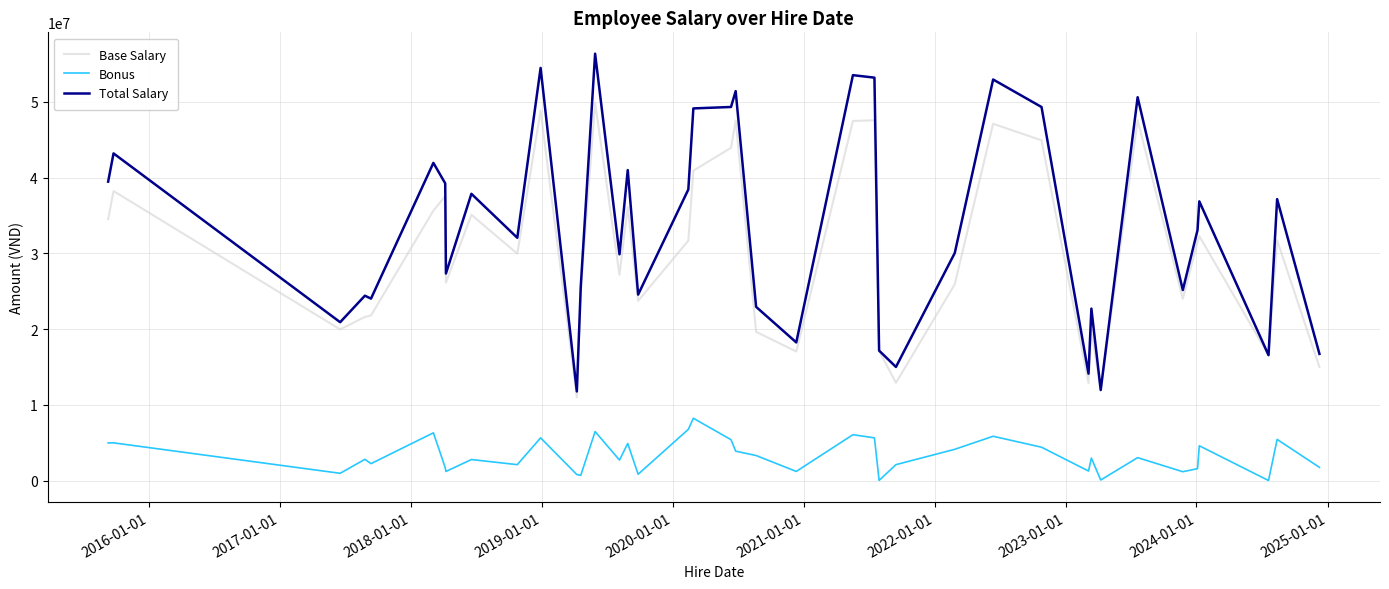

Which series has the largest total across all categories?

Total Salary